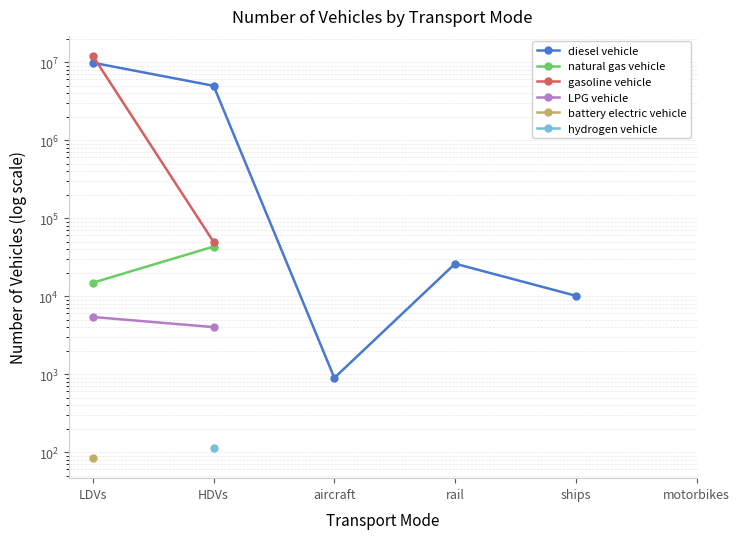

What is the greatest value displayed?

11972117.5